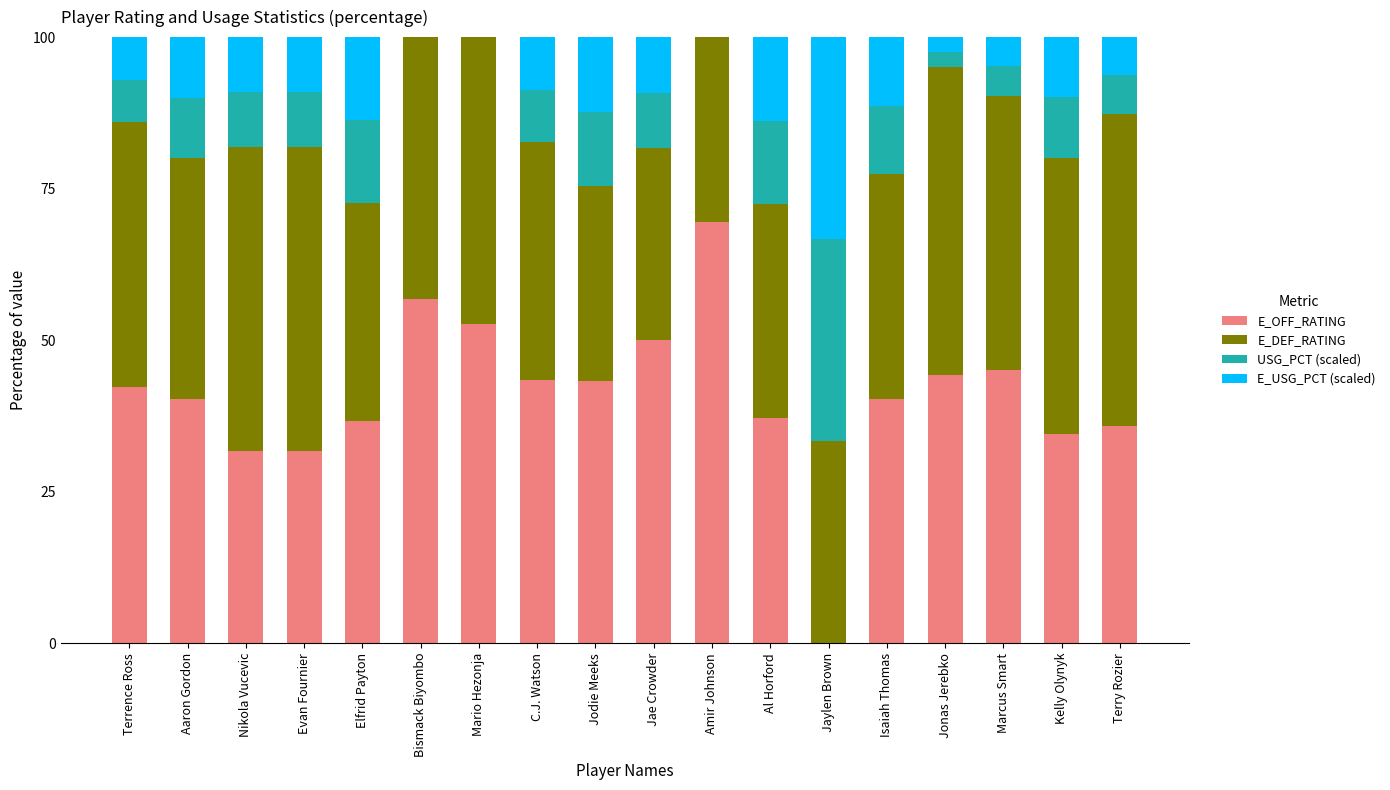

Is it true that E_OFF_RATING equals 43.3 at Jodie Meeks?

True